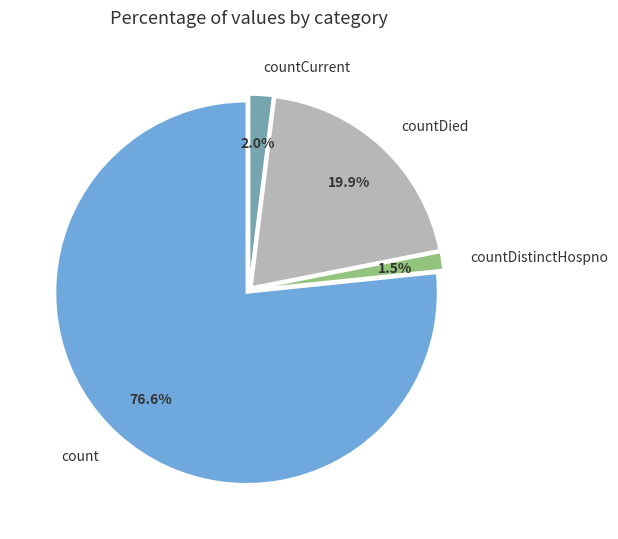

Which has a higher value, countDied or count?

count